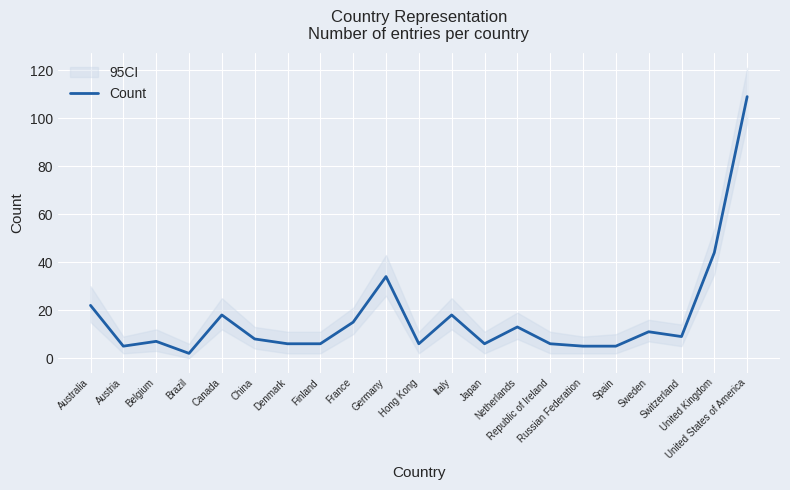

Which has a higher value, China or Australia?

Australia